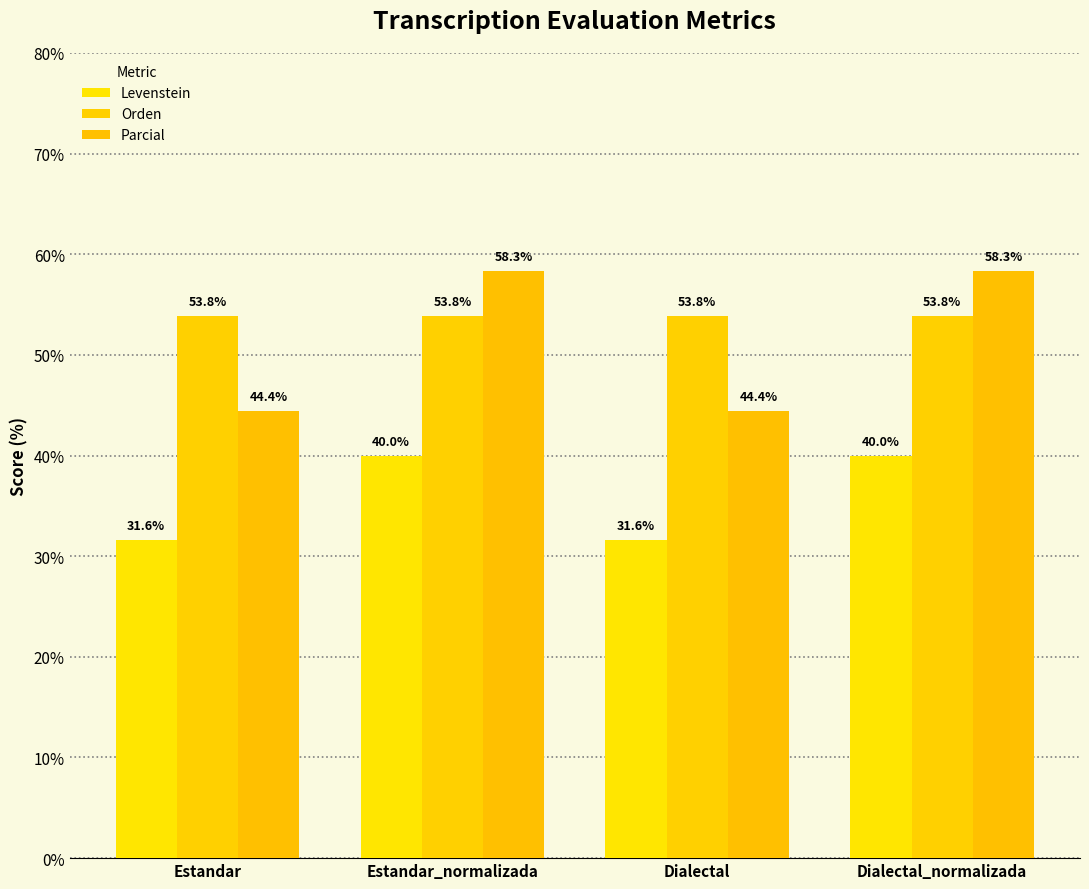

At how many categories does at least one series exceed 42?

4